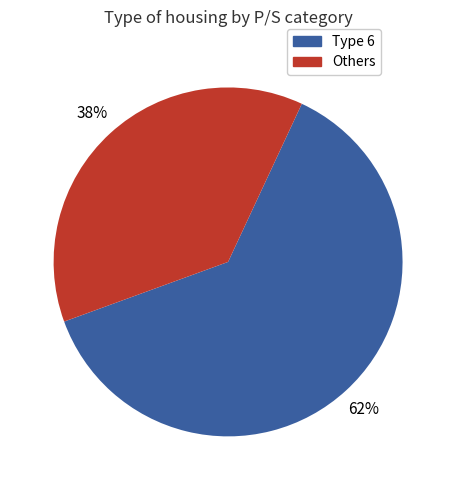

To the nearest percent, what is the average slice percentage?

50%